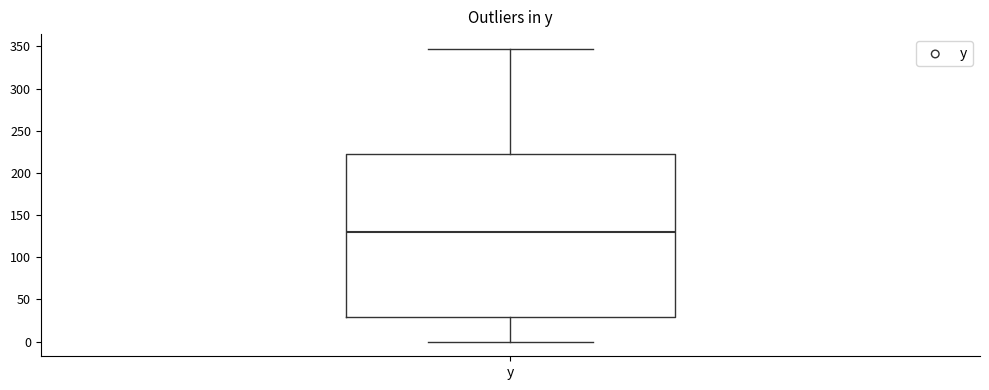

Where does the lower whisker of the box for y end on the y-axis? The values are not printed on the chart, so give them approximately, as read against the axis.

0